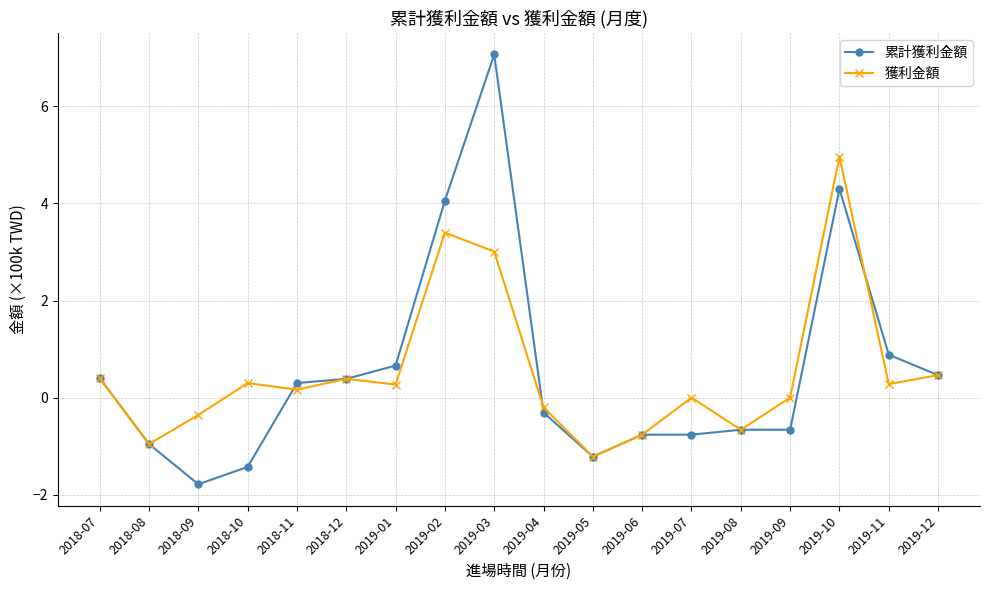

The 累計獲利金額 series shows -1.0 at 2018-08. True or false?

True